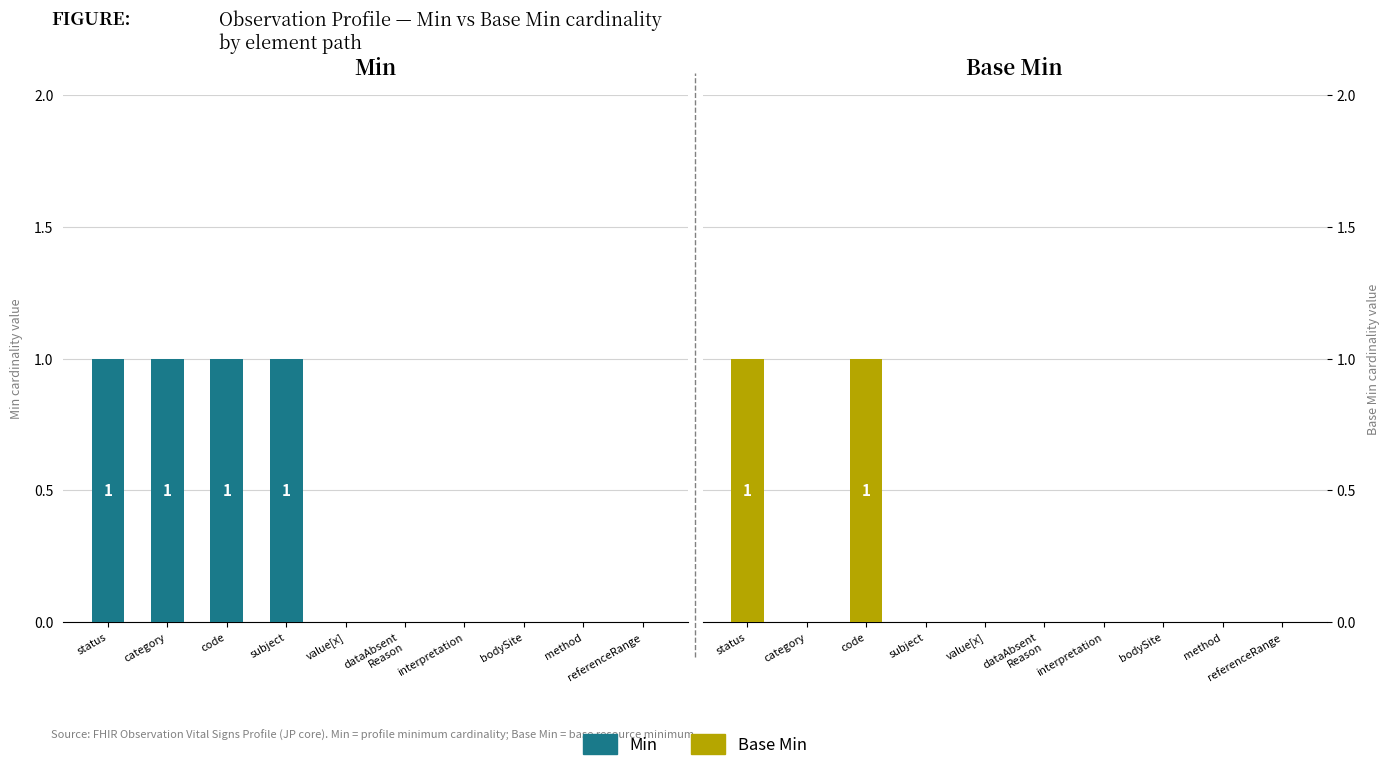

Does the chart contain any negative values?

No